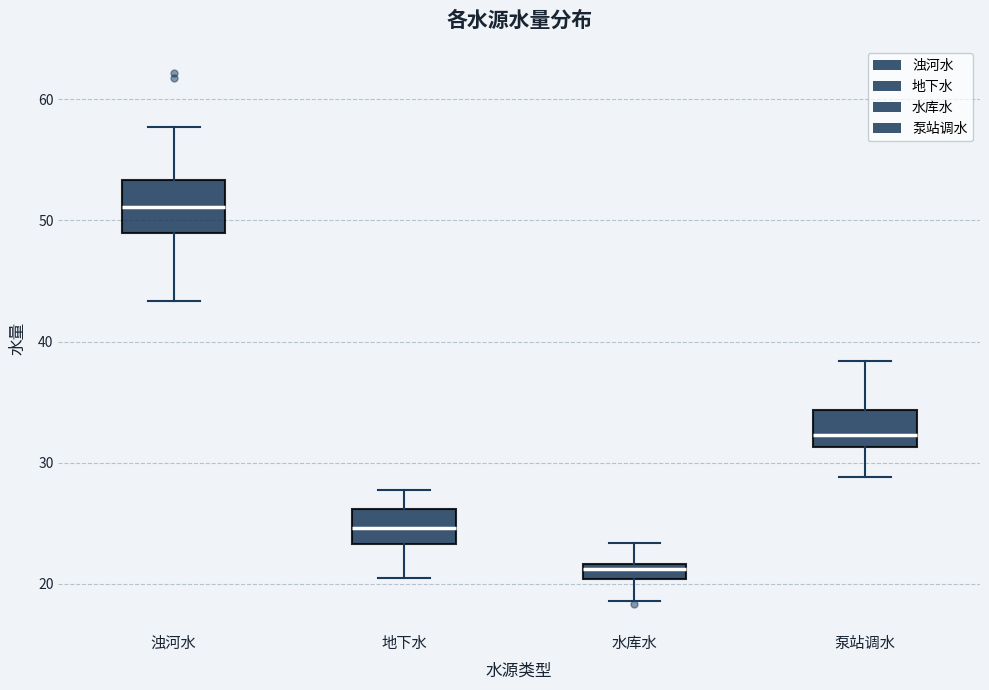

Comparing the boxes themselves (not the whiskers), which one is the tallest?

浊河水